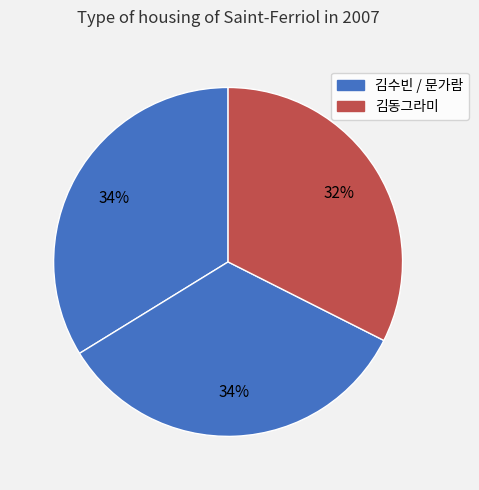

How many slices are in this pie chart?

3